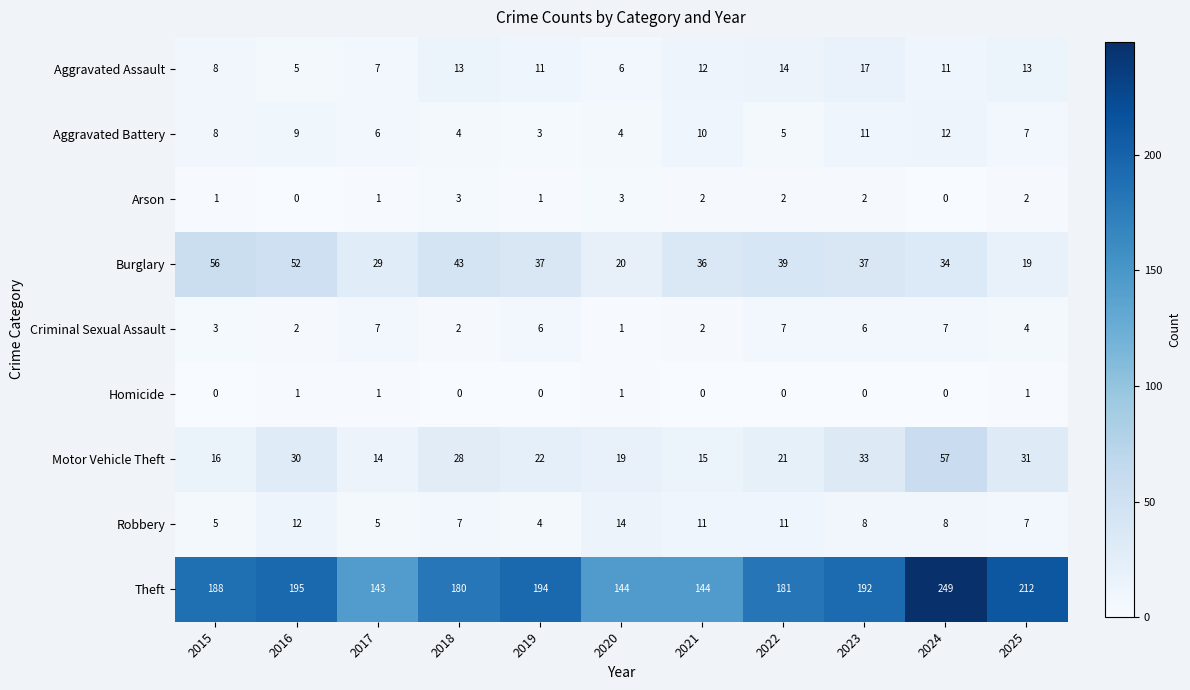

What is the difference between the second highest and minimum values in the Aggravated Battery series?

8